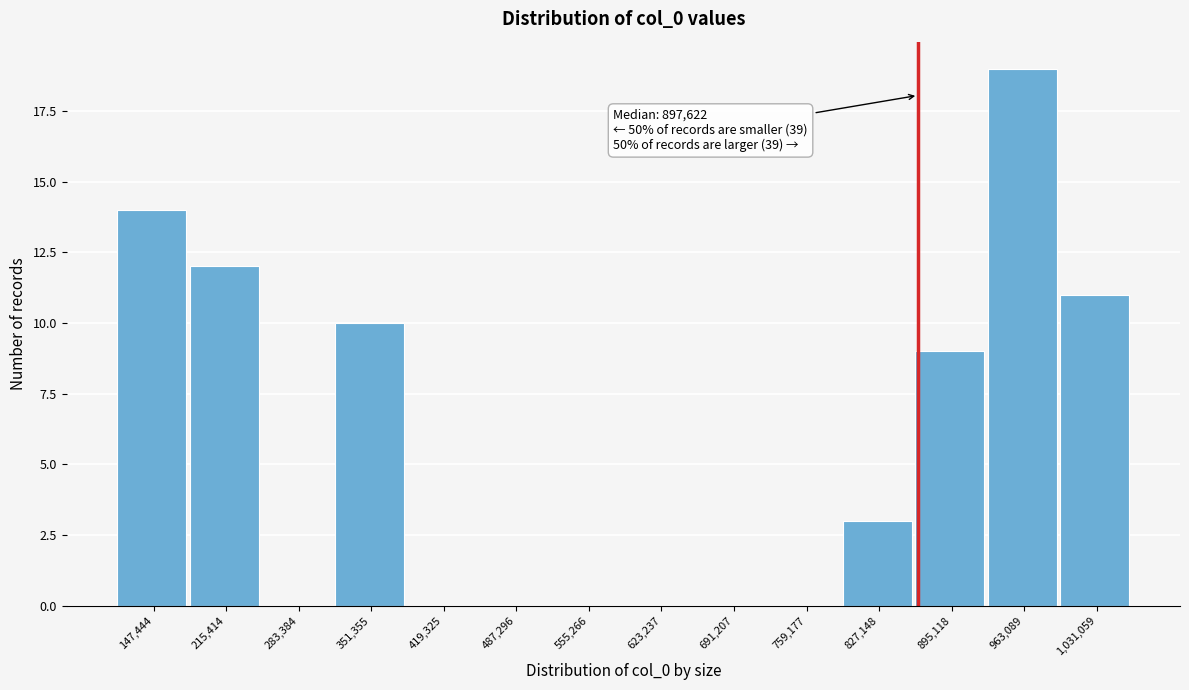

Reading right to left, extract all data points from this chart.

1,031,059=11	963,089=19	895,118=9	827,148=3	759,177=0	691,207=0	623,237=0	555,266=0	487,296=0	419,325=0	351,355=10	283,384=0	215,414=12	147,444=14